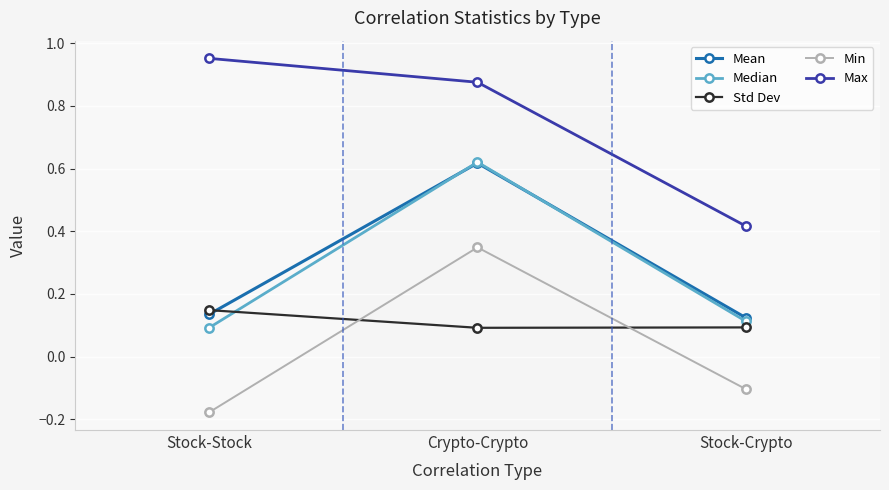

What is the label of the 3rd point from the left?

Stock-Crypto